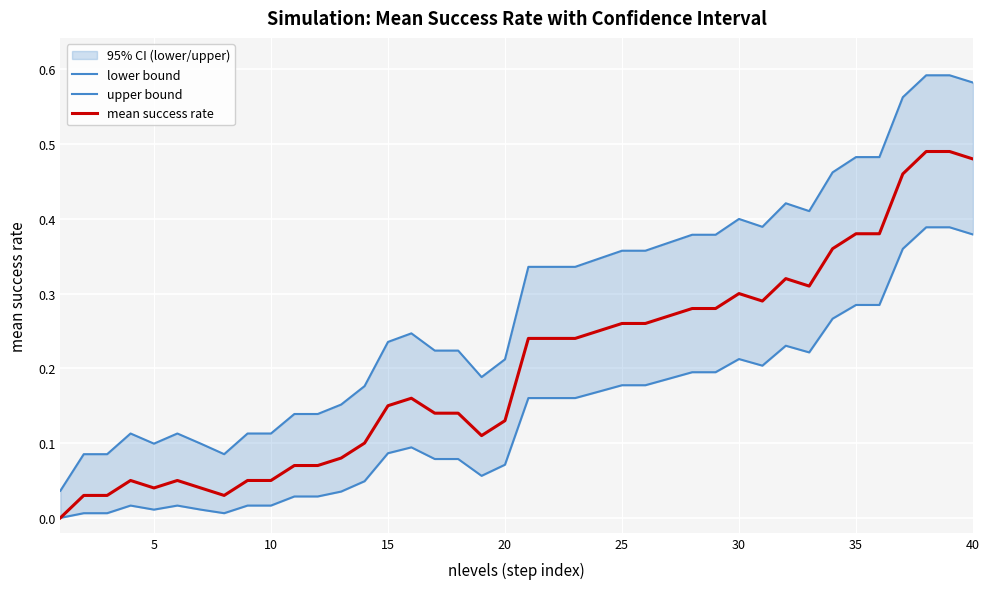

True or false: lower bound has more than 1 interior local peaks.

True